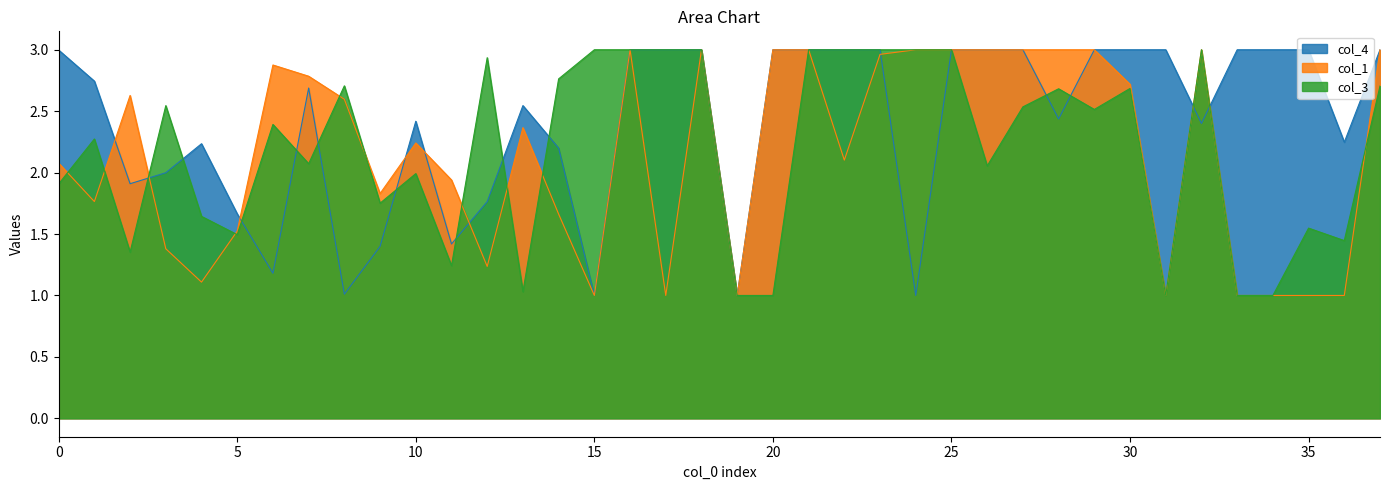

What is the difference between the highest and lowest values at 8?

1.7